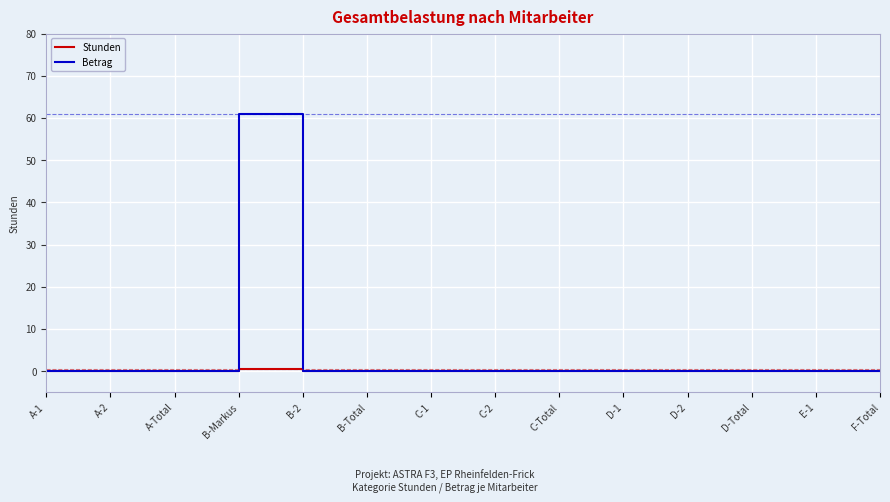

Reading left to right, list all the values displayed in this chart.

Stunden: A-1=0.0	A-2=0.0	A-Total=0.0	B-Markus=0.5	B-2=0.0	B-Total=0.0	C-1=0.0	C-2=0.0	C-Total=0.0	D-1=0.0	D-2=0.0	D-Total=0.0	E-1=0.0	F-Total=0.0
Betrag: A-1=0.0	A-2=0.0	A-Total=0.0	B-Markus=61.0	B-2=0.0	B-Total=0.0	C-1=0.0	C-2=0.0	C-Total=0.0	D-1=0.0	D-2=0.0	D-Total=0.0	E-1=0.0	F-Total=0.0